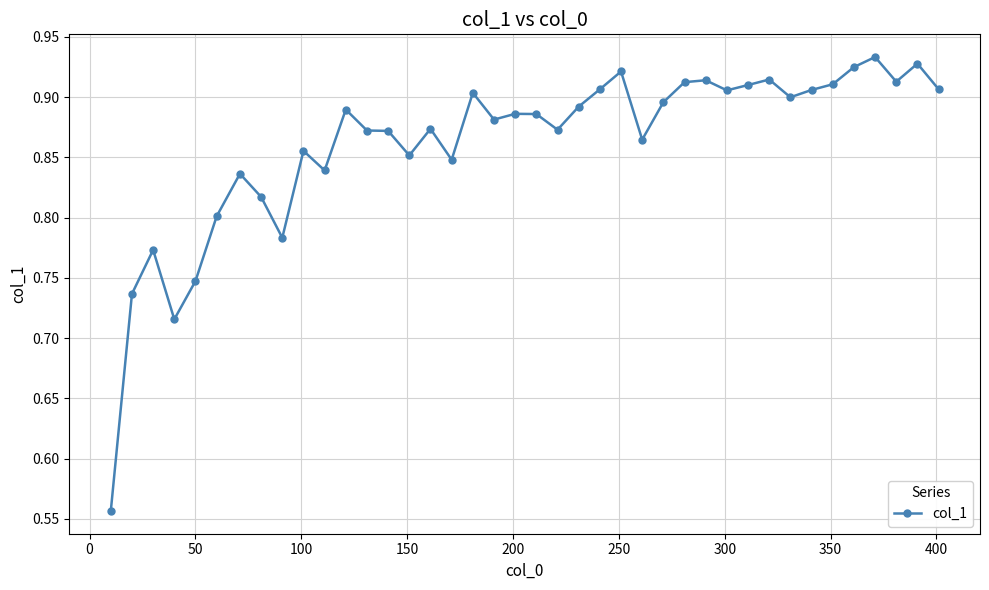

True or false: there are more than 2 points higher than both neighbors.

True